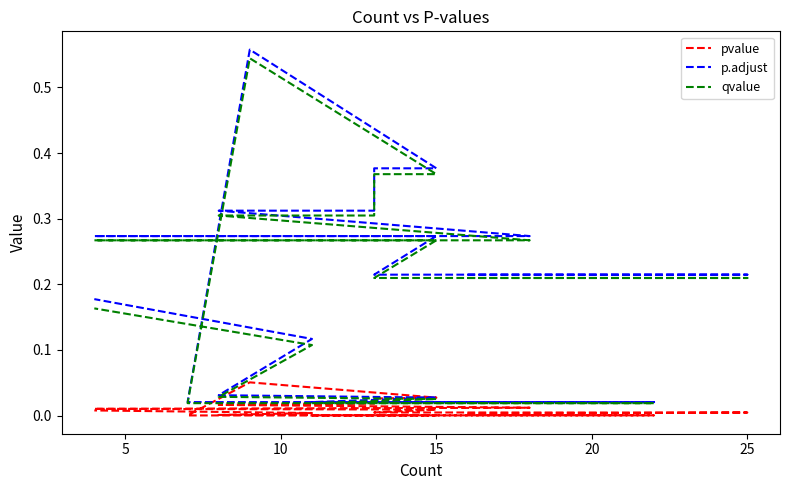

True or false: qvalue has more than 2 interior local peaks.

False